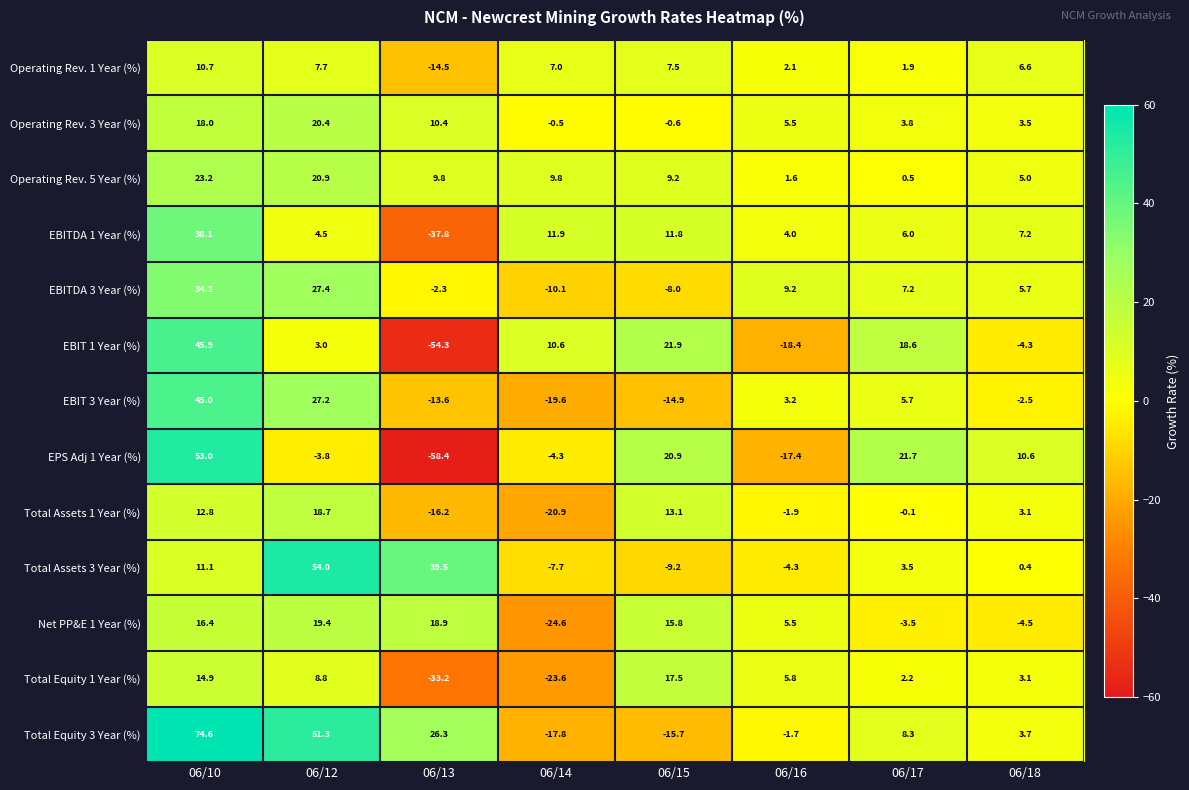

Which series changed the most between 06/12 and 06/16?

Total Assets 3 Year (%)